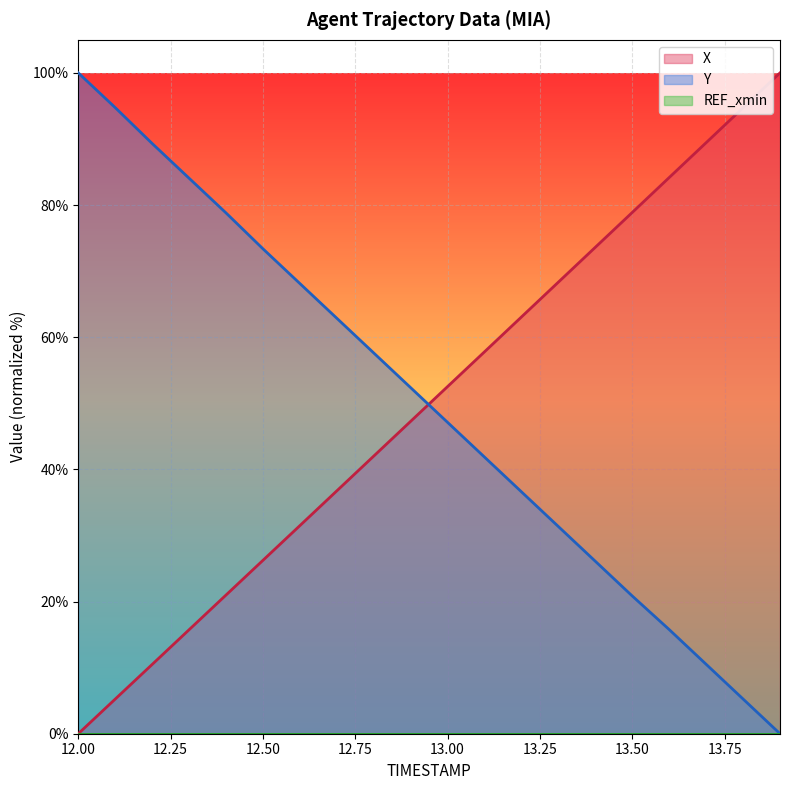

What is the total value across all series at 12.50?

99.6